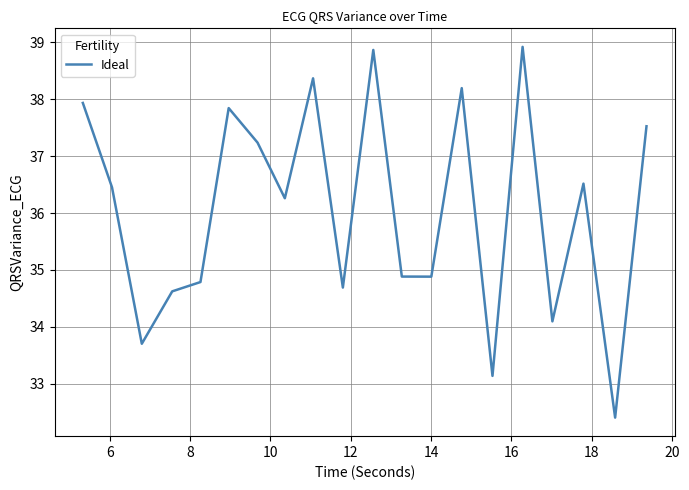

What is the difference between the maximum and minimum values?

6.5